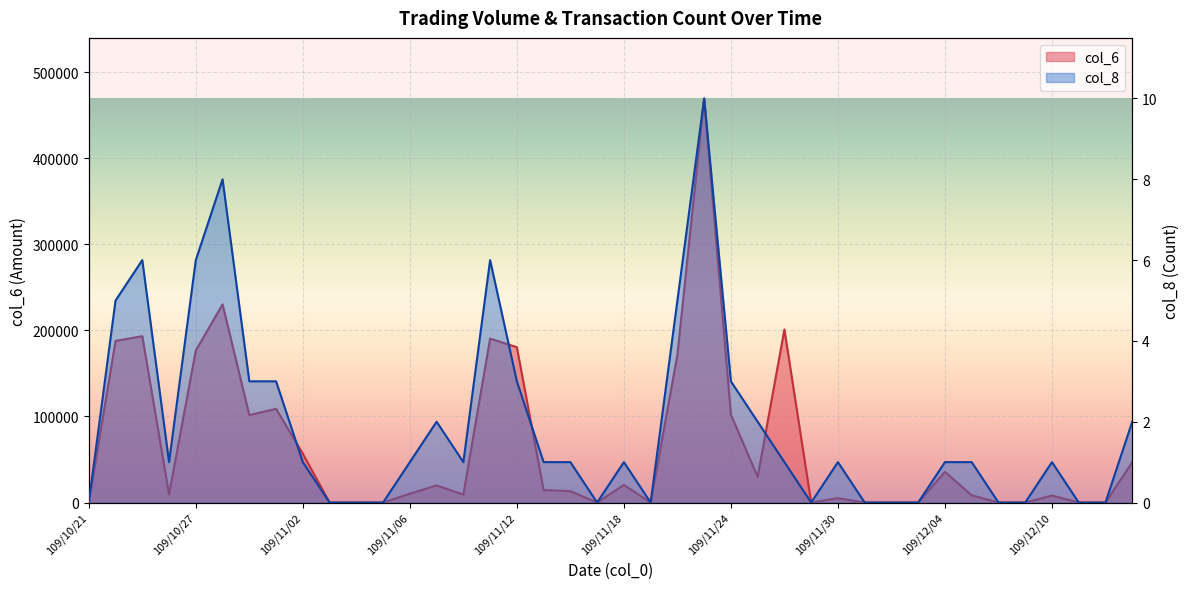

What is the average value of the col_6 series?

65006